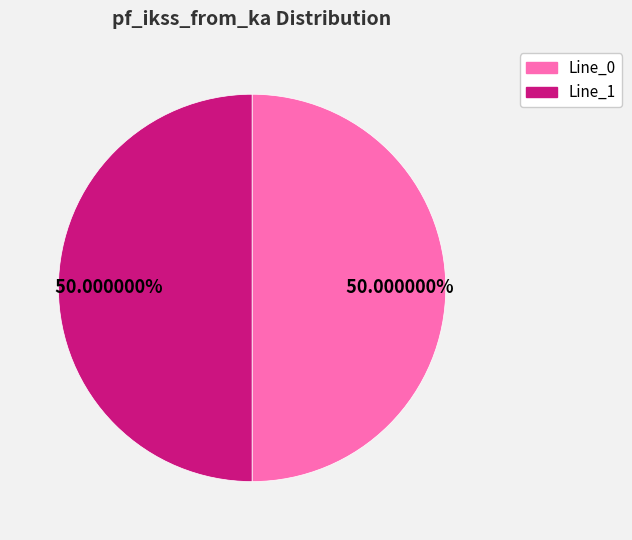

Count the number of slices in the pie.

2